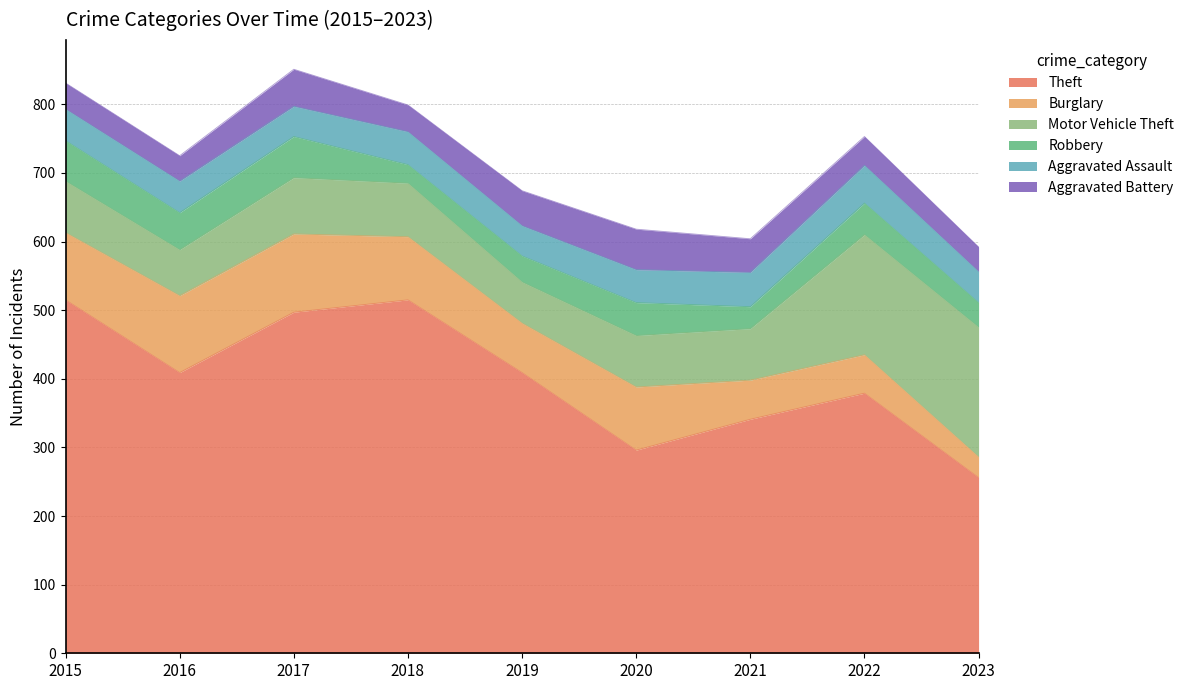

True or false: Aggravated Battery has a value of 36 at 2023.

True